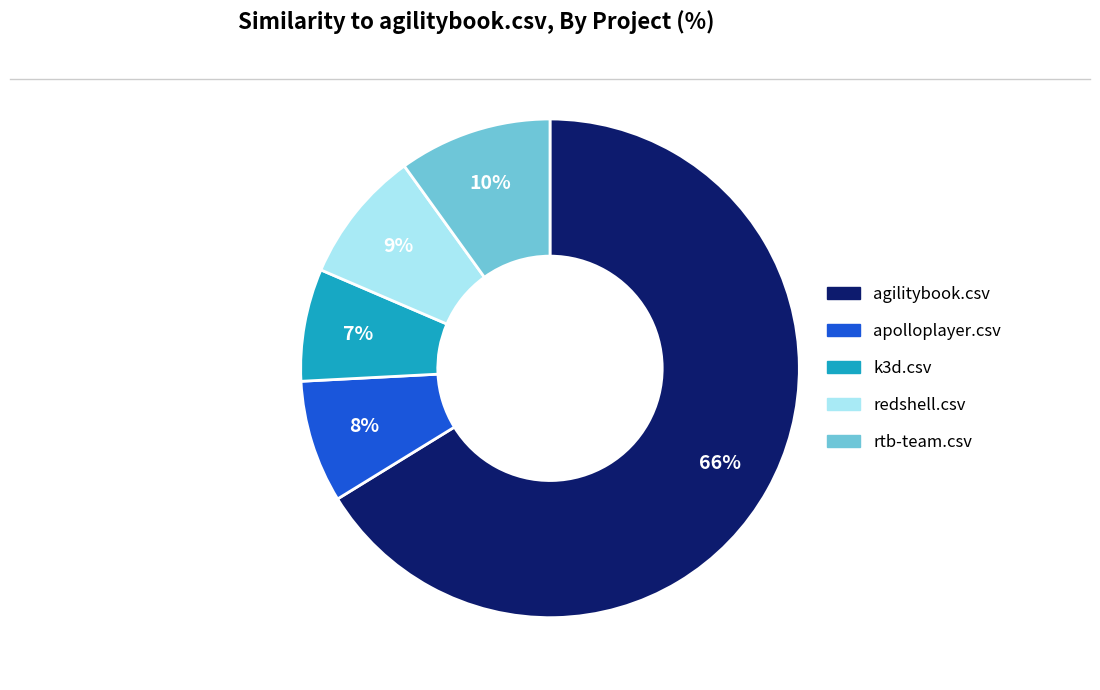

Does any single category account for the majority?

Yes